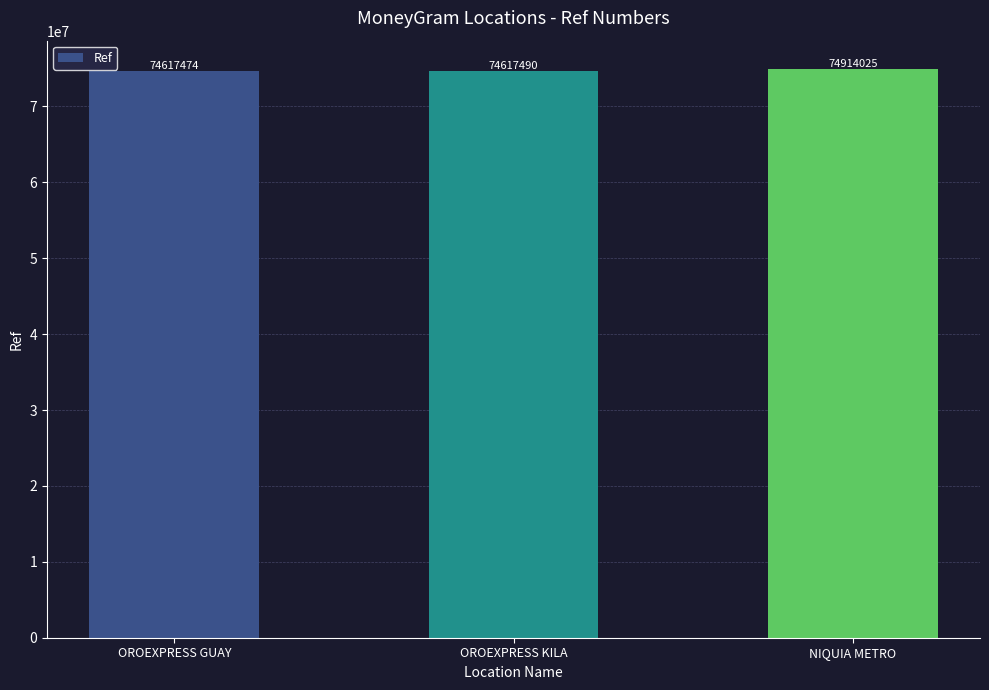

What is the value of the 2nd bar from the left?

74617490